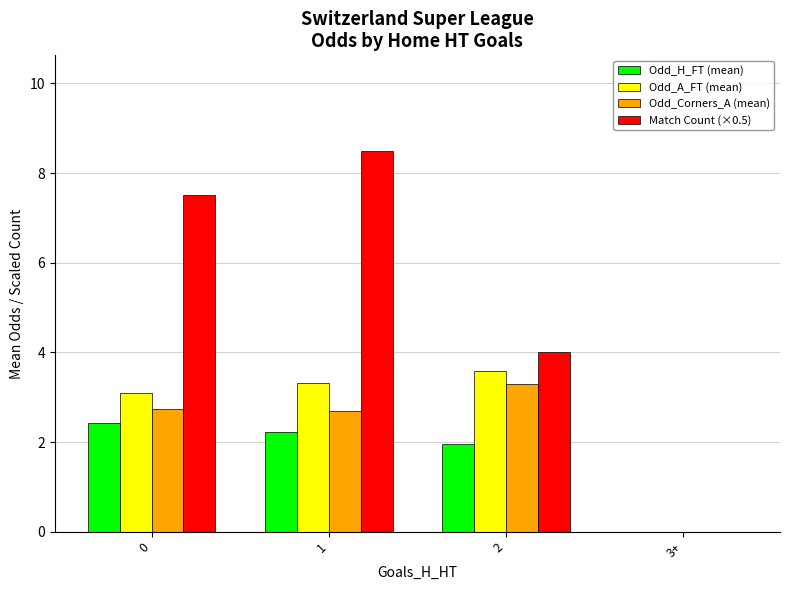

What is the total value across all series at 0?

15.8